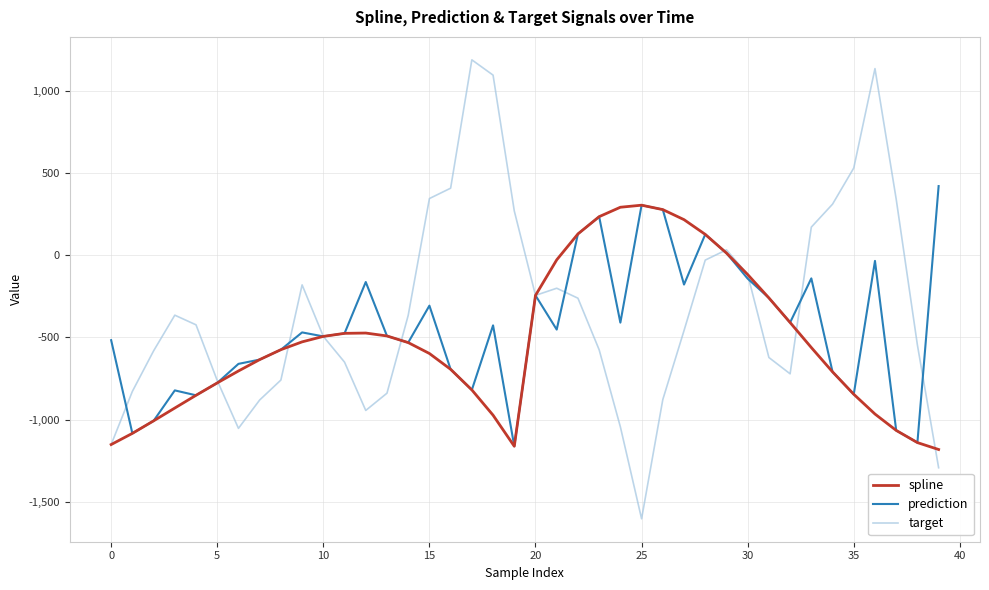

Which series has the widest spread of values?

target